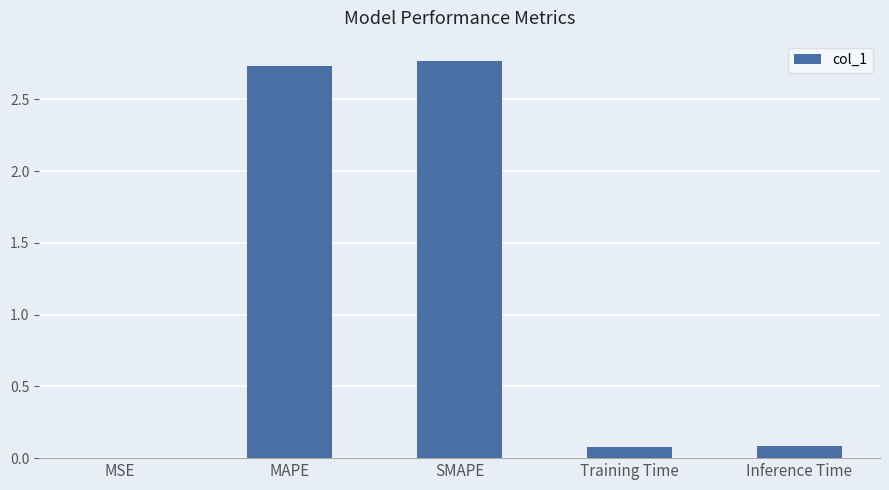

Is it true that the value at MAPE is 0.6?

False